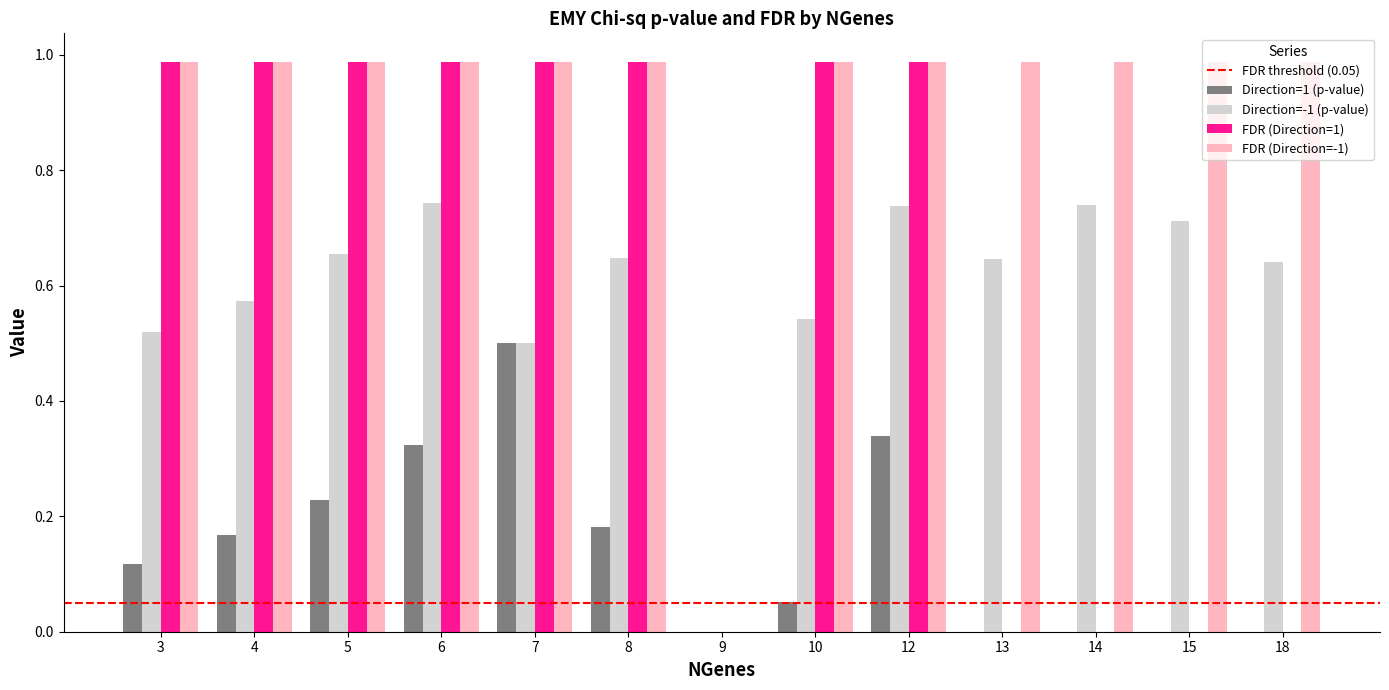

Is the value of FDR (Direction=-1) at 15 greater than the value of Direction=-1 (p-value) at 14?

Yes